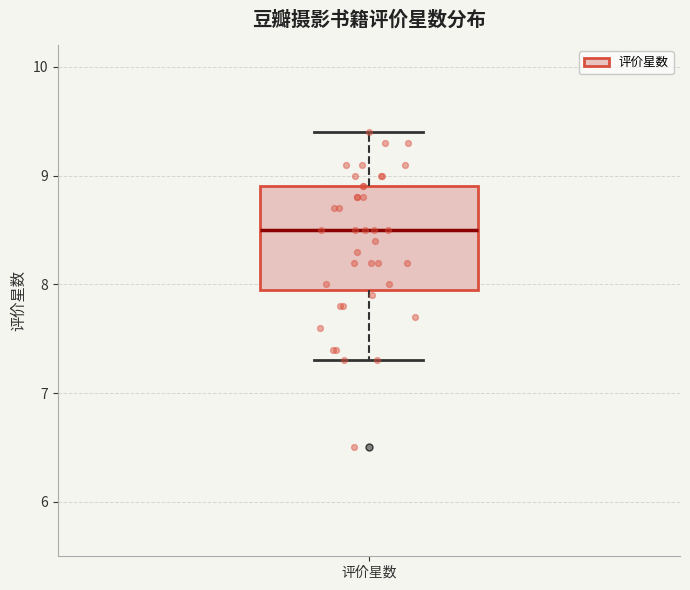

Transcribe this box plot: give where the median line is, the range the box spans, and where the two whiskers end, as read against the y-axis. The values are not printed on the chart, so give them approximately, as read against the axis.

median 8.5, box 8.0 to 8.9, whiskers 7.3 to 9.4